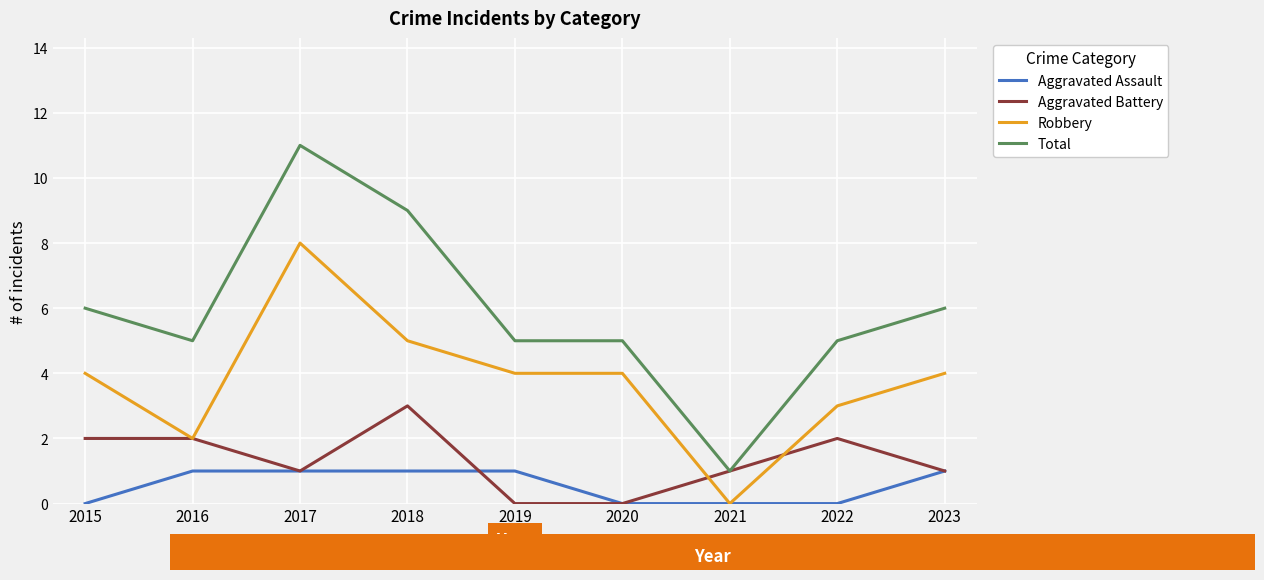

What is the difference between the second highest and minimum values in the Total series?

8